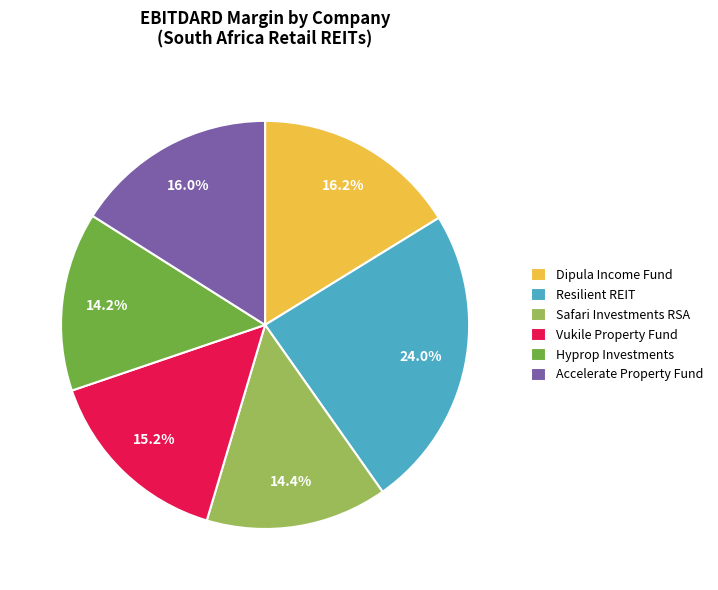

What is the total percentage of Vukile Property Fund and Resilient REIT?

39.2%